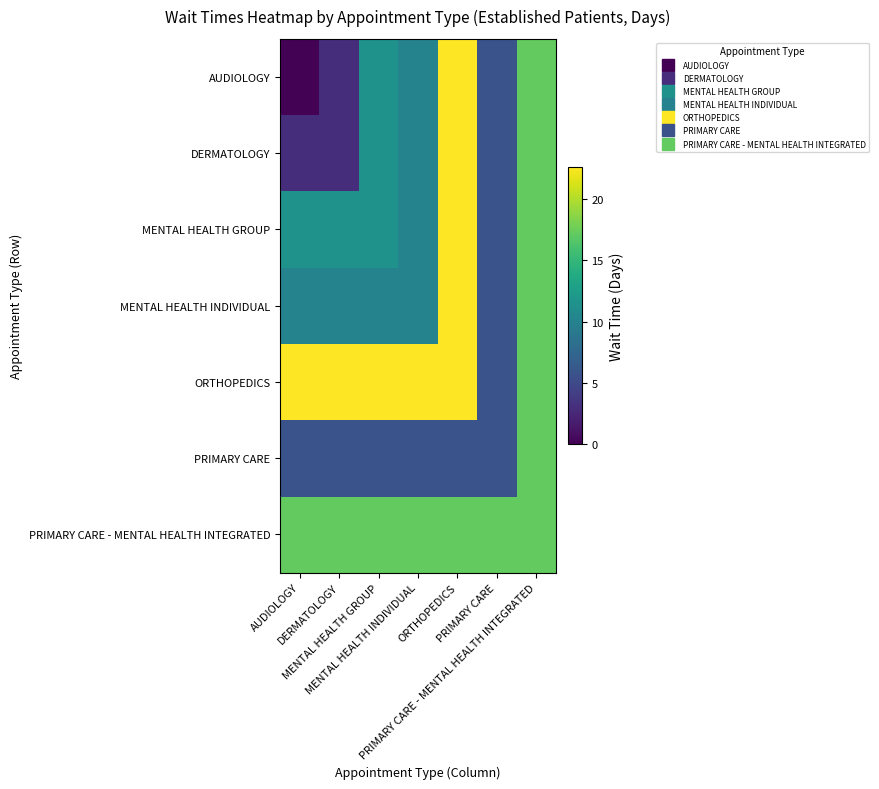

Which series has the largest total across all categories?

ORTHOPEDICS